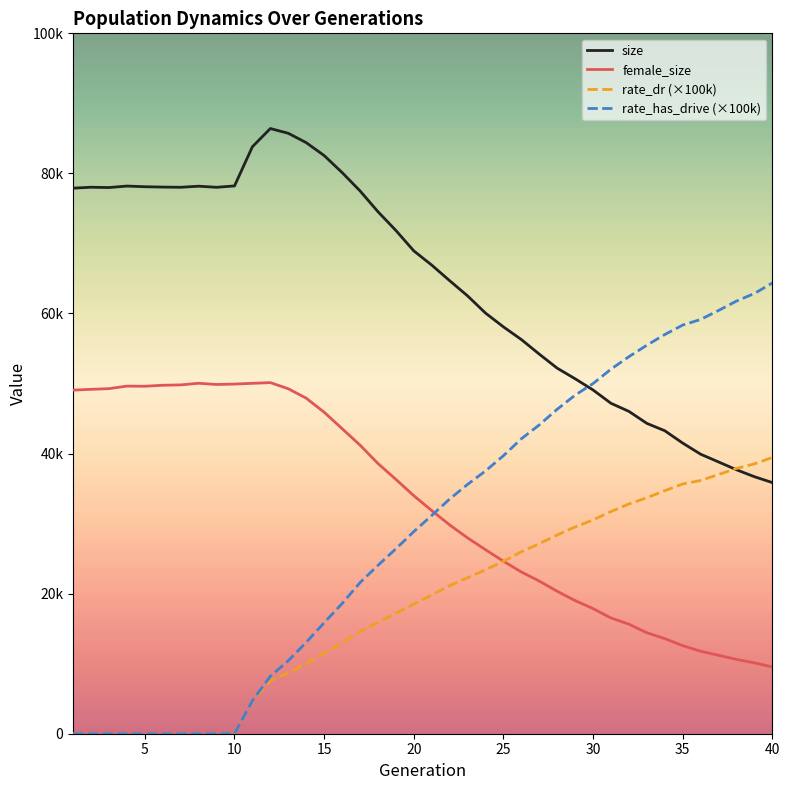

List the series in order of their peak value, highest first.

size, rate_has_drive (×100k), female_size, rate_dr (×100k)